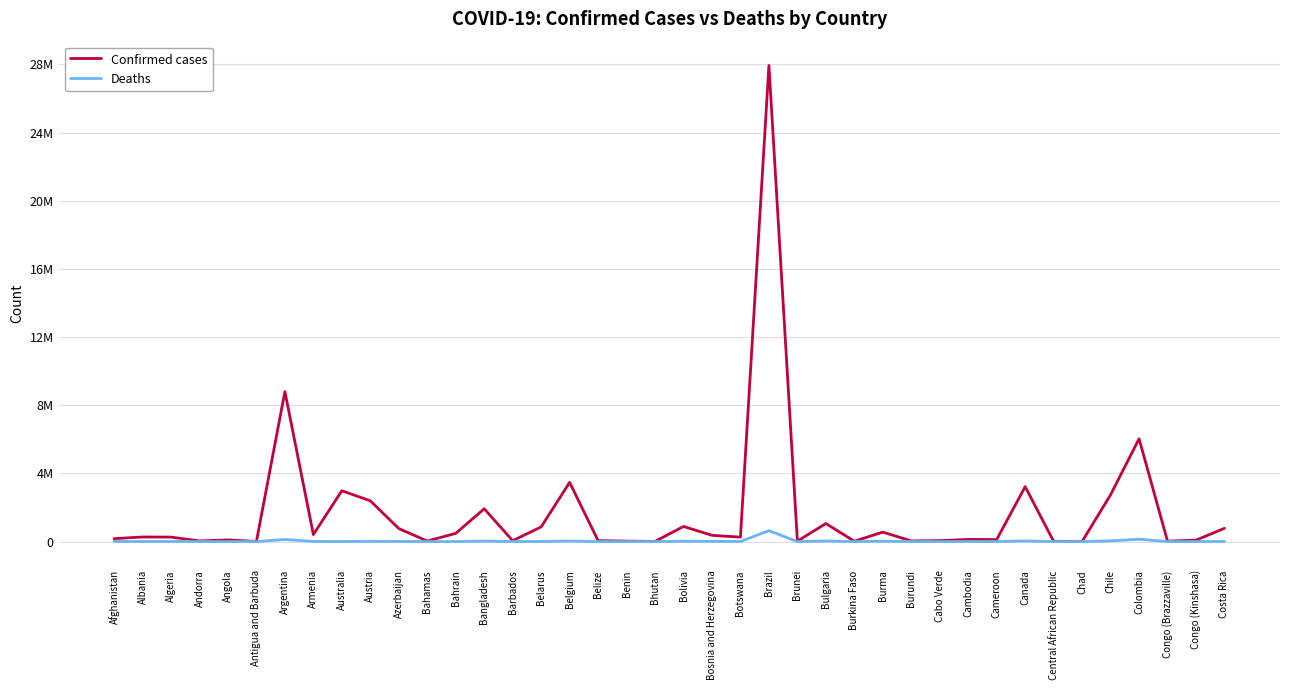

List the series in order of their overall mean, highest first.

Confirmed cases, Deaths